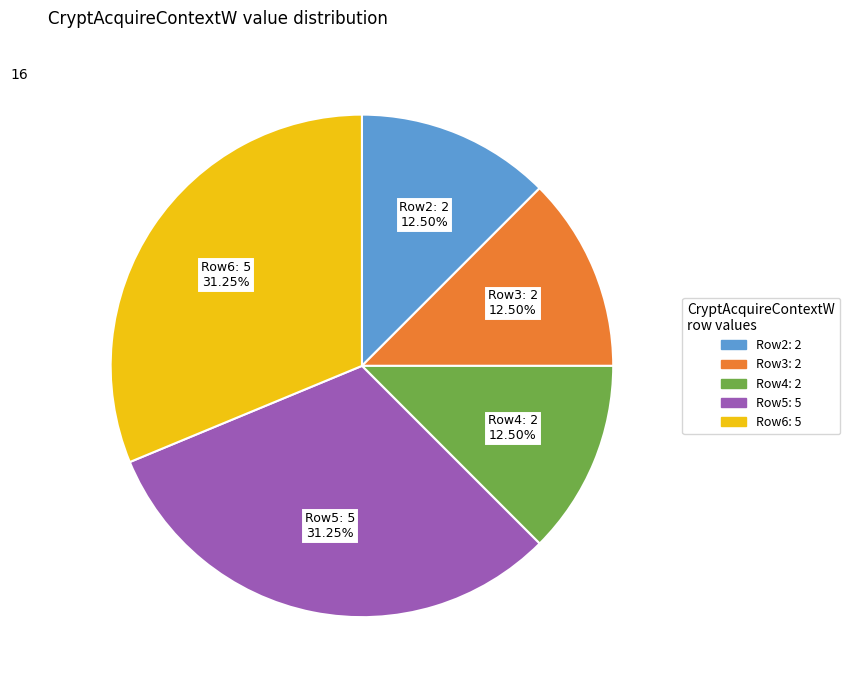

Is there any slice that represents more than half of the pie?

No